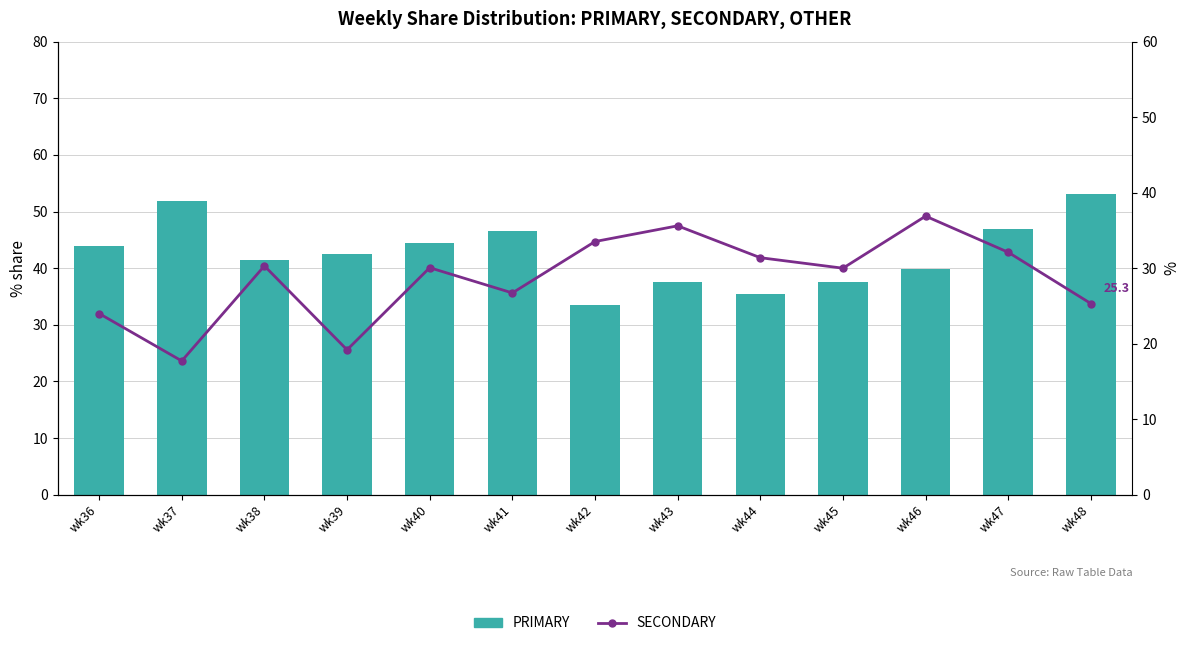

True or false: PRIMARY has a value of 44.4 at wk40.

True